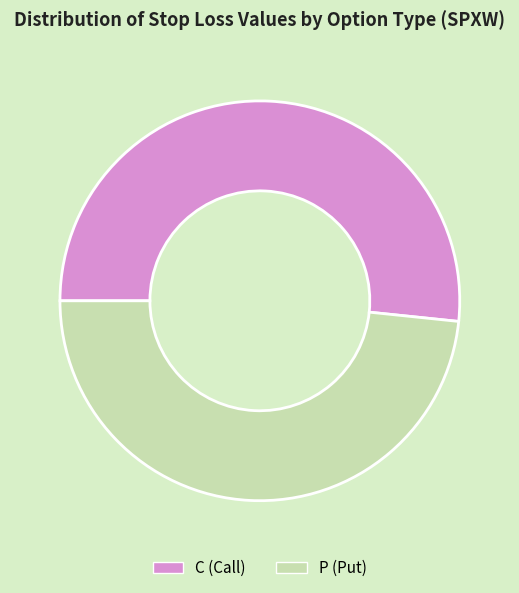

Approximately how many times larger is the value at P (Put) compared to C (Call)?

0.9